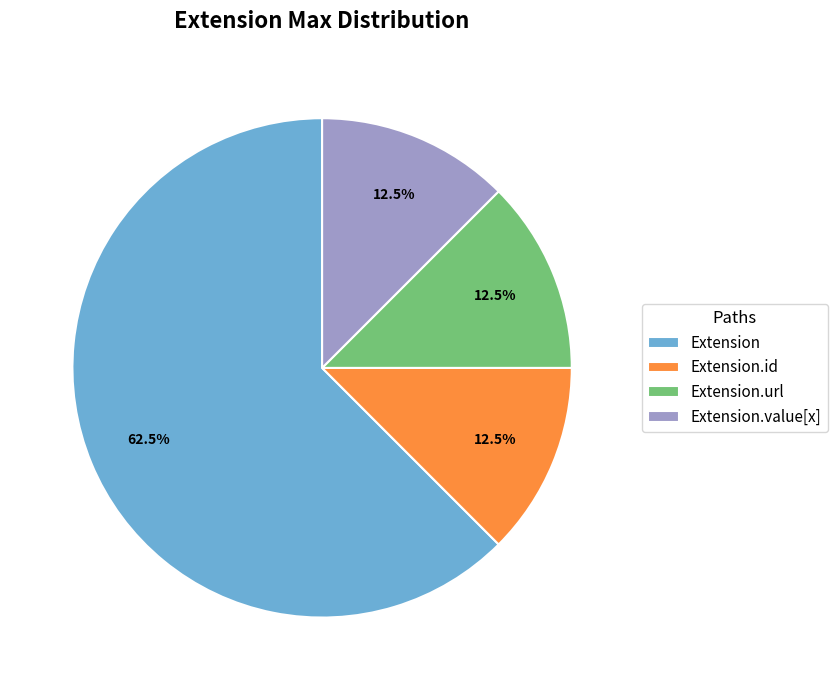

The Extension slice represents 1% of the pie. True or false?

False